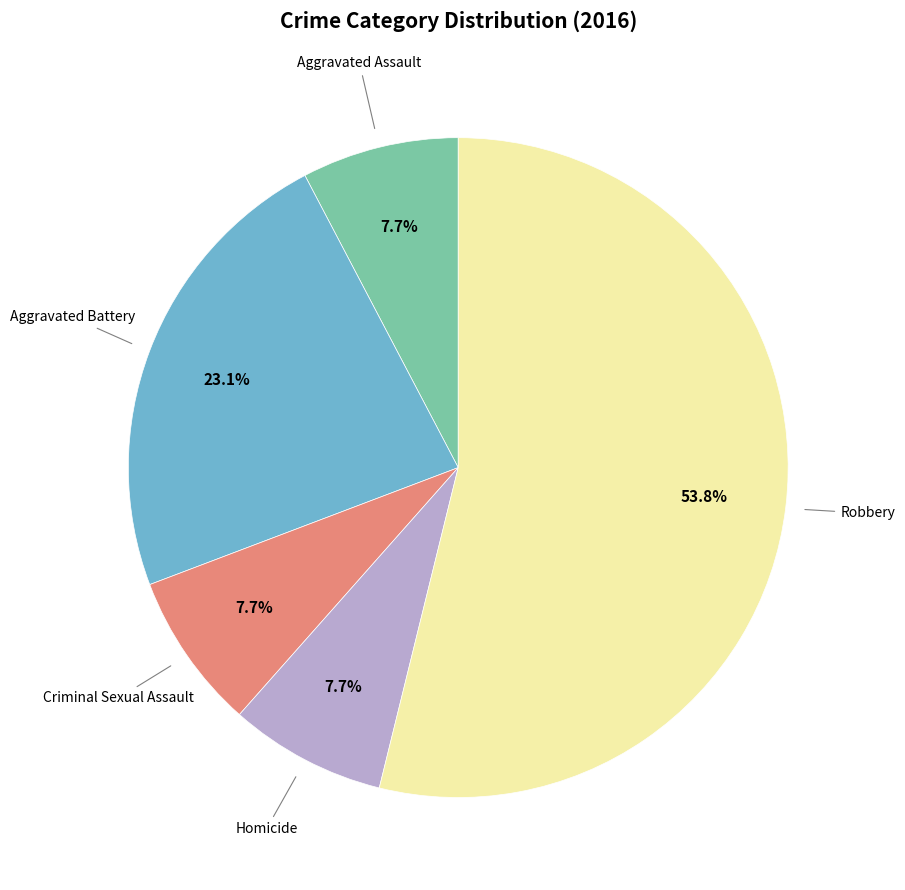

Does any single category account for the majority?

Yes